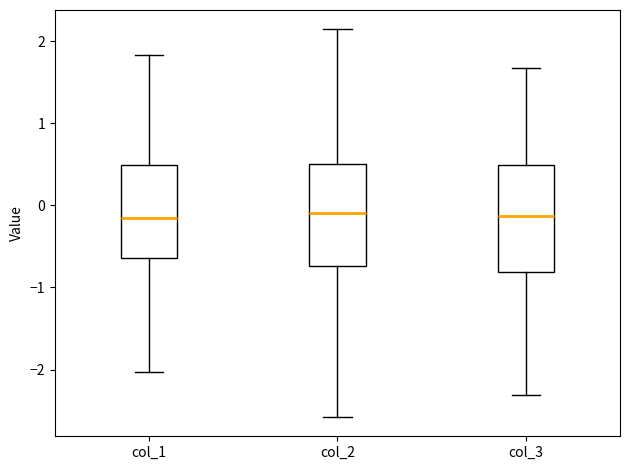

Where is the lower edge of the box for col_2 on the y-axis? The values are not printed on the chart, so give them approximately, as read against the axis.

-0.7